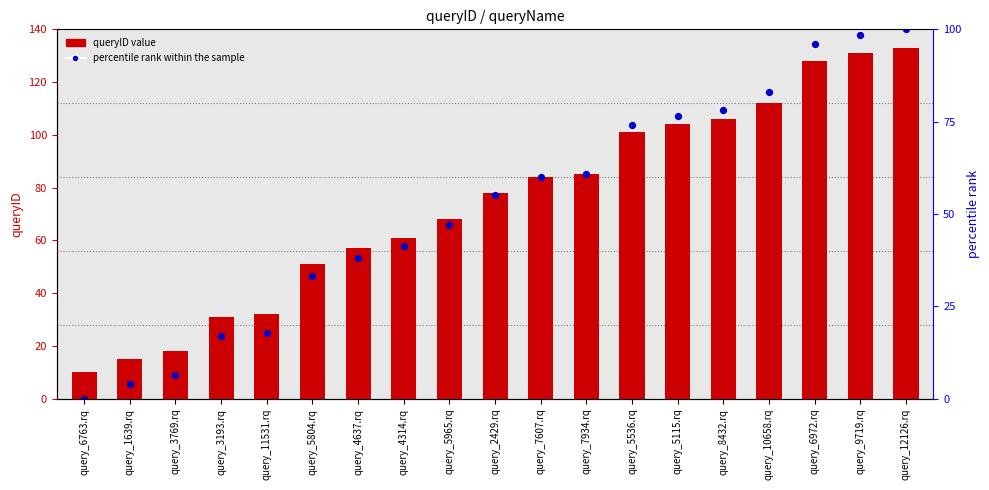

At how many categories does at least one series exceed 86?

7